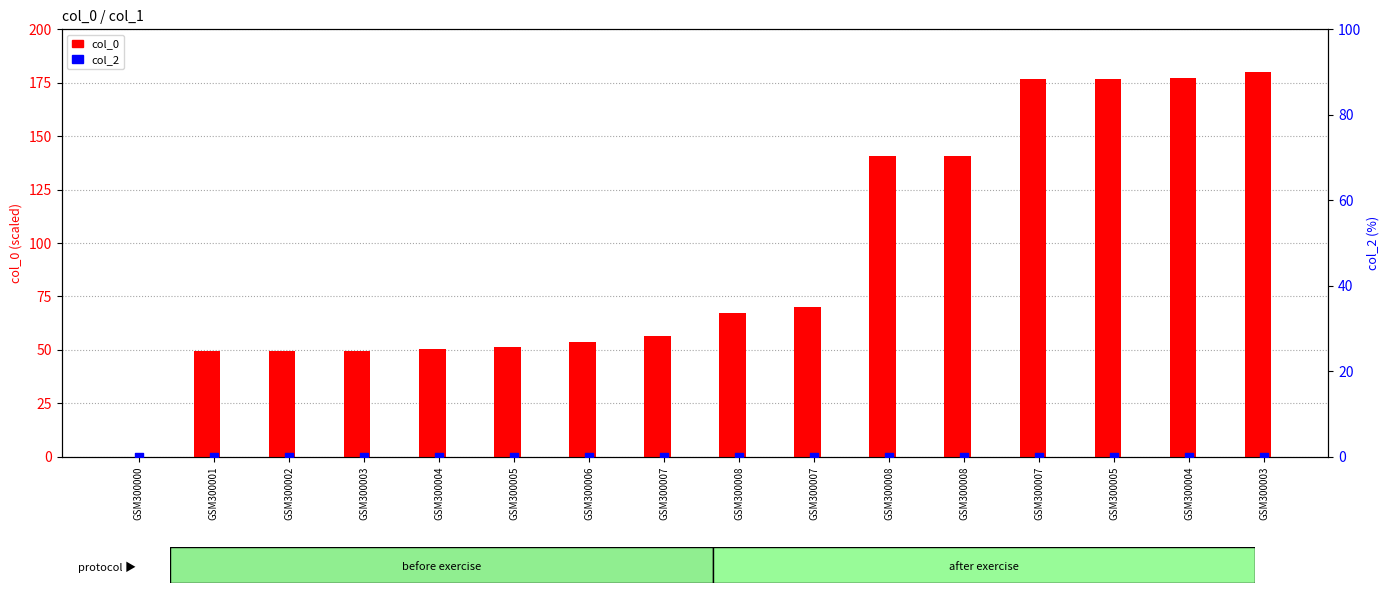

What are all the series names shown in the legend?

col_0, col_2